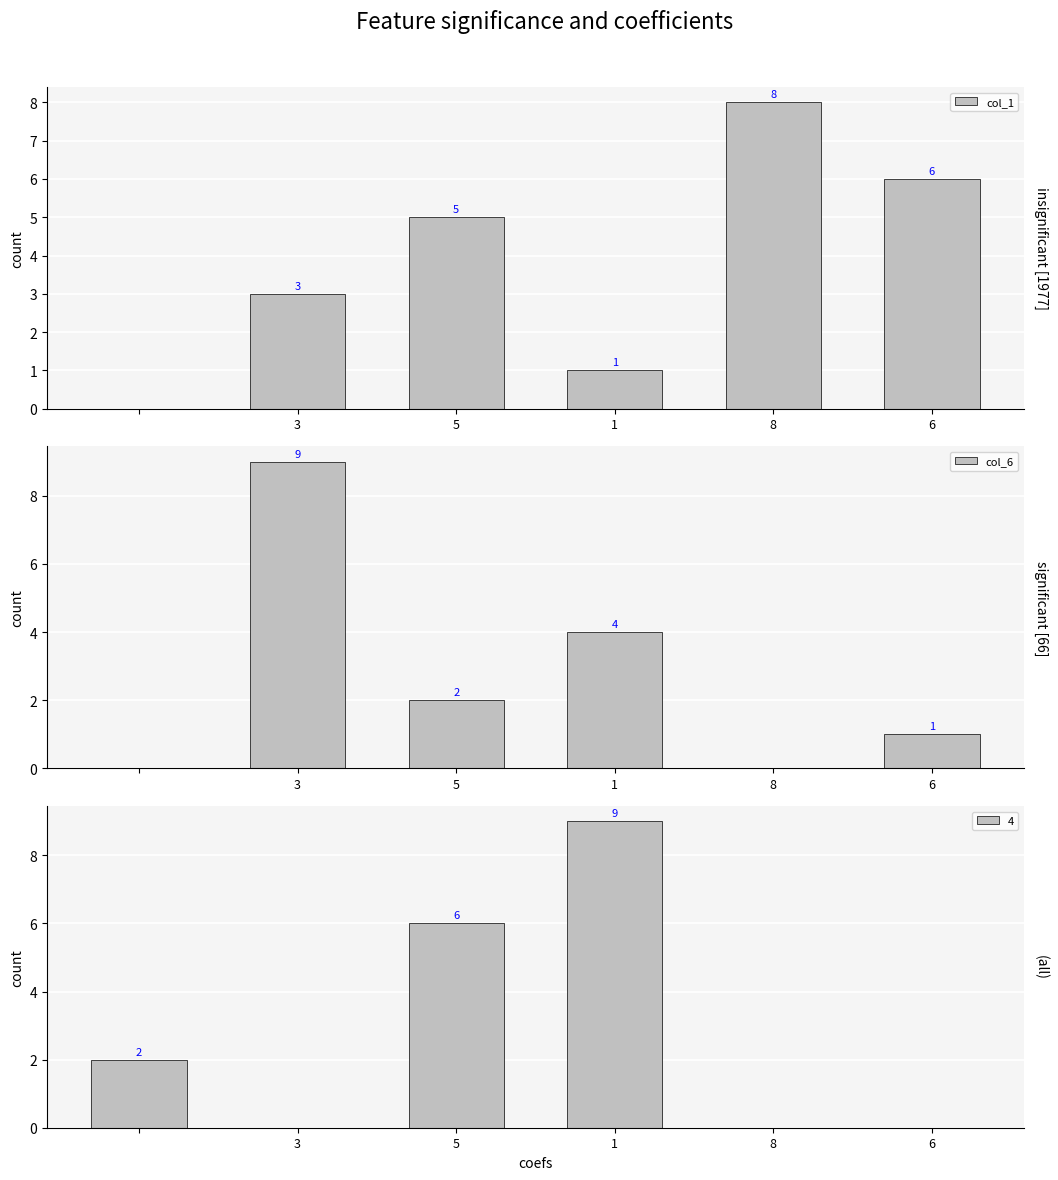

Which series has the largest total across all categories?

col_1